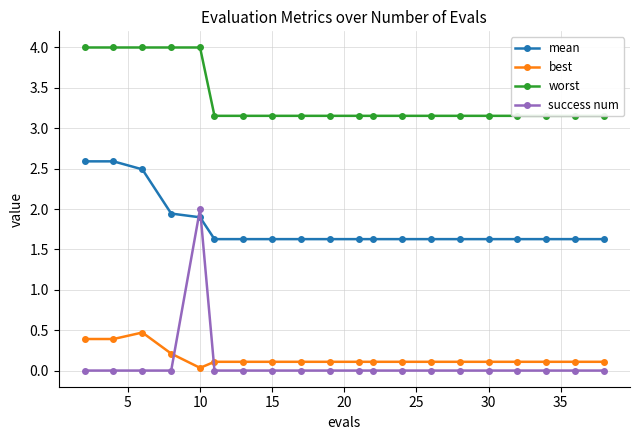

True or false: mean and worst intersect in this chart.

False